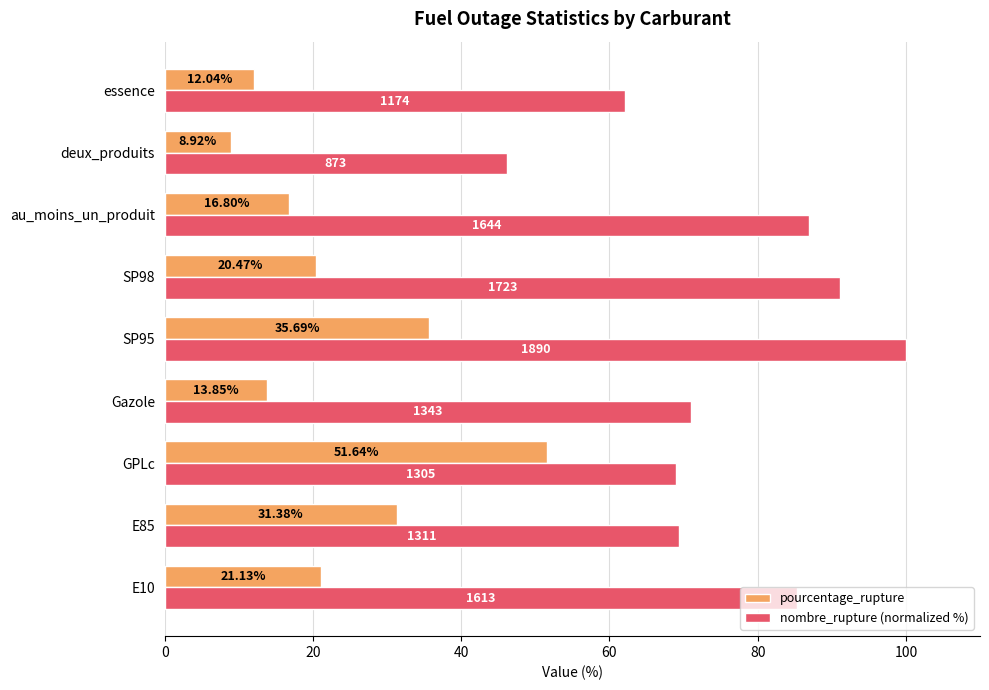

Rank the series by their average value, from lowest to highest.

pourcentage_rupture, nombre_rupture (normalized %)